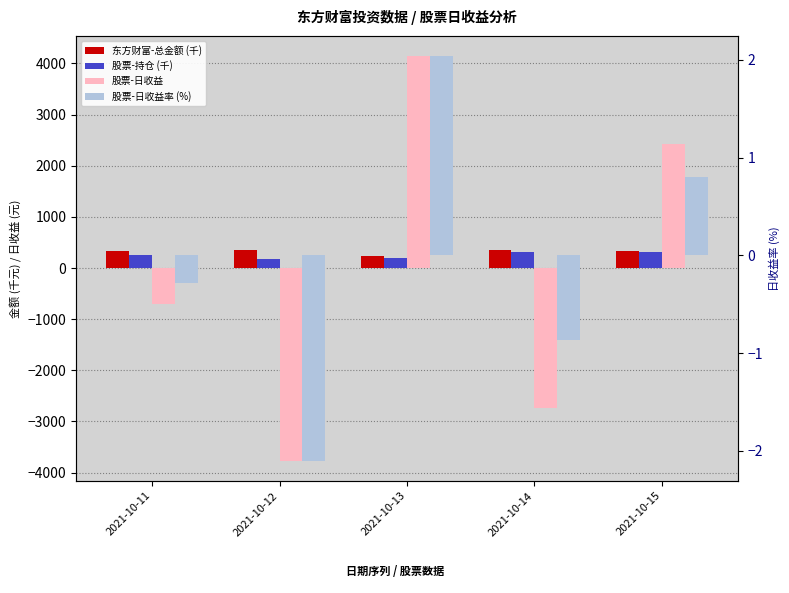

Which category has the lowest value in the 东方财富-总金额 (千) series?

2021-10-13